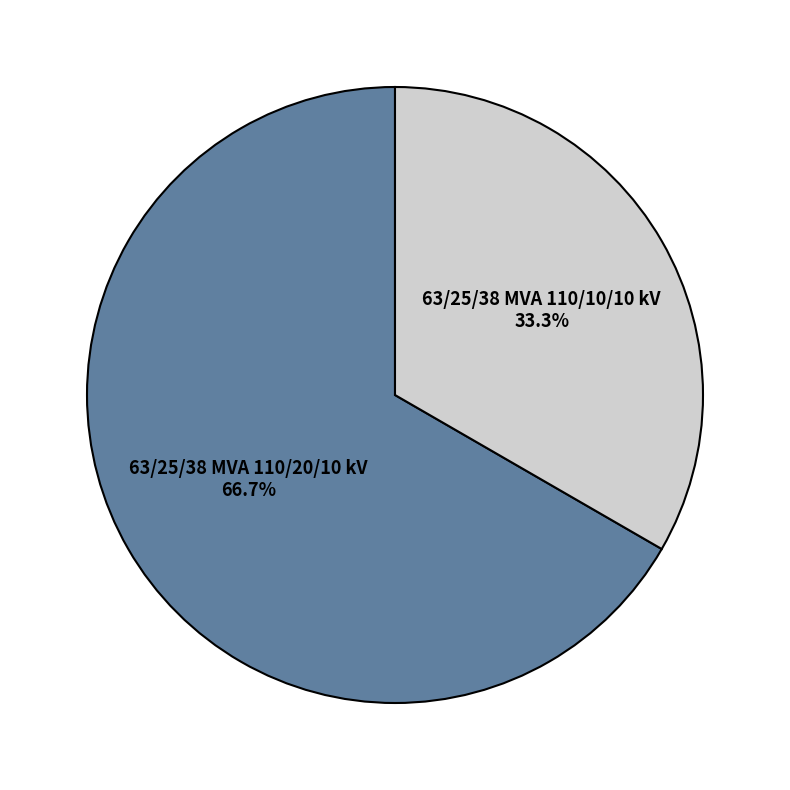

The 63/25/38 MVA 110/20/10 kV slice represents 67% of the pie. True or false?

True